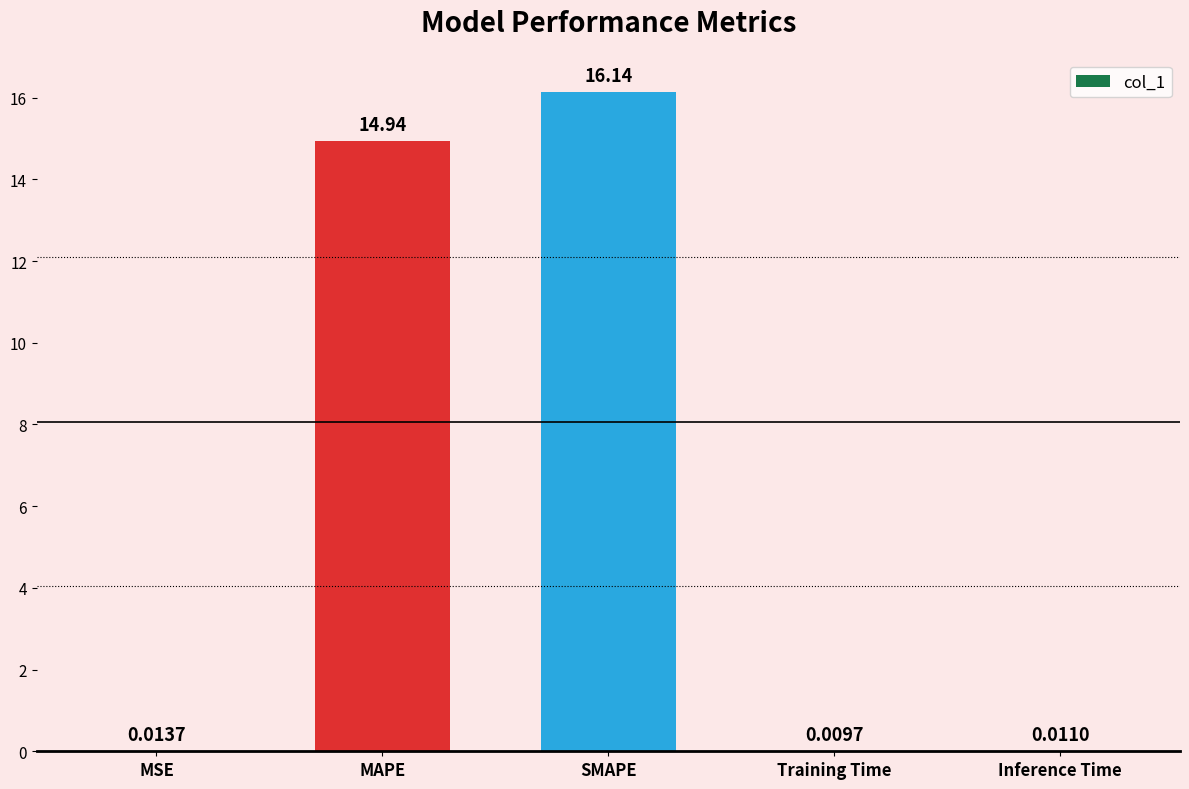

What is the change in value from MSE to SMAPE?

+16.1